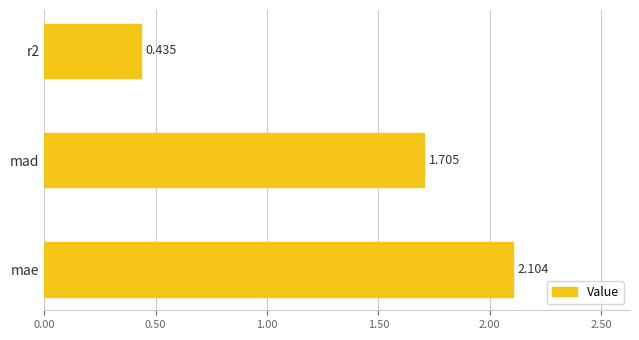

Which has a higher value, r2 or mad?

mad